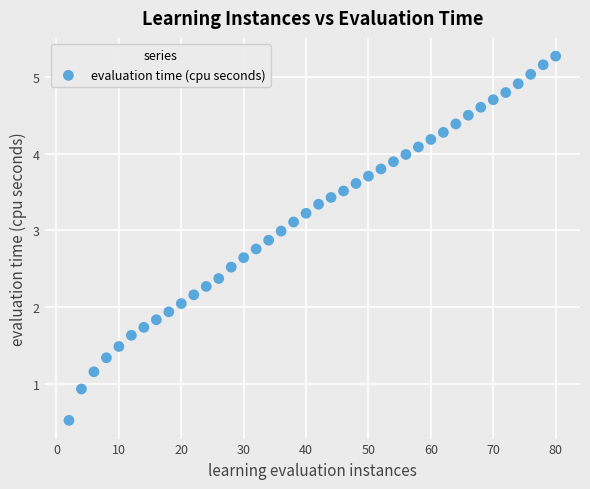

What is the range of X values (max minus min)?

78.0